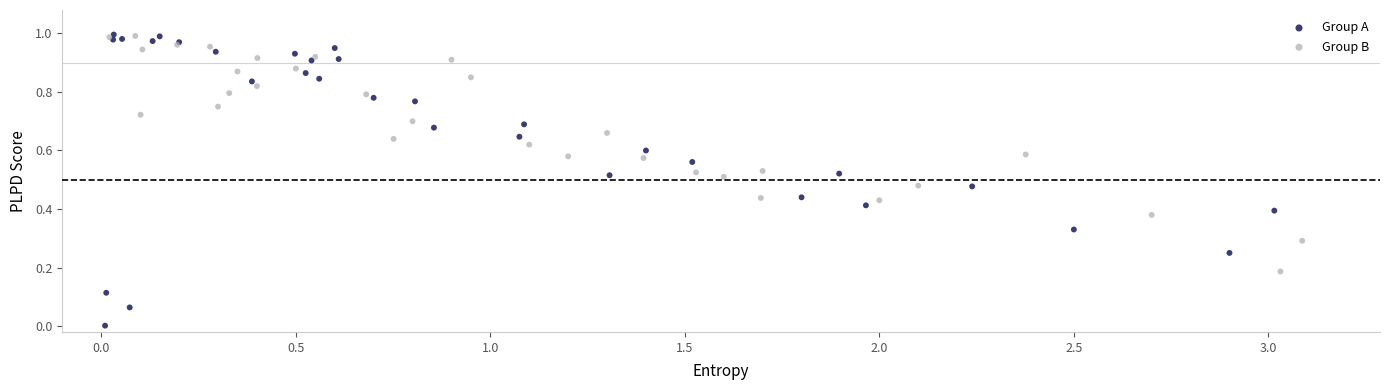

Which series has the largest Y range (max minus min)?

Group A